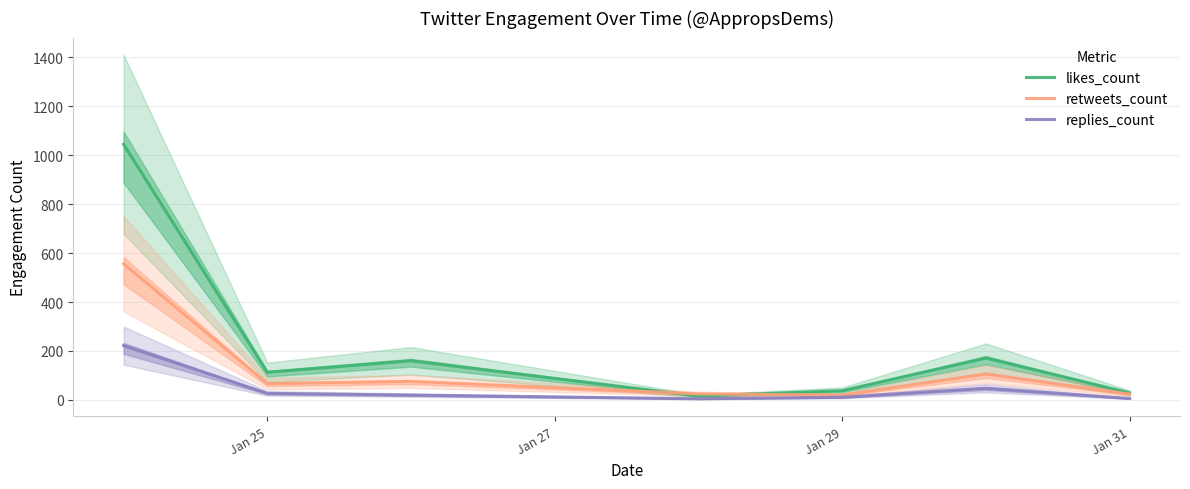

Is the value of likes_count at Jan 29 greater than the value of replies_count at Jan 31?

Yes